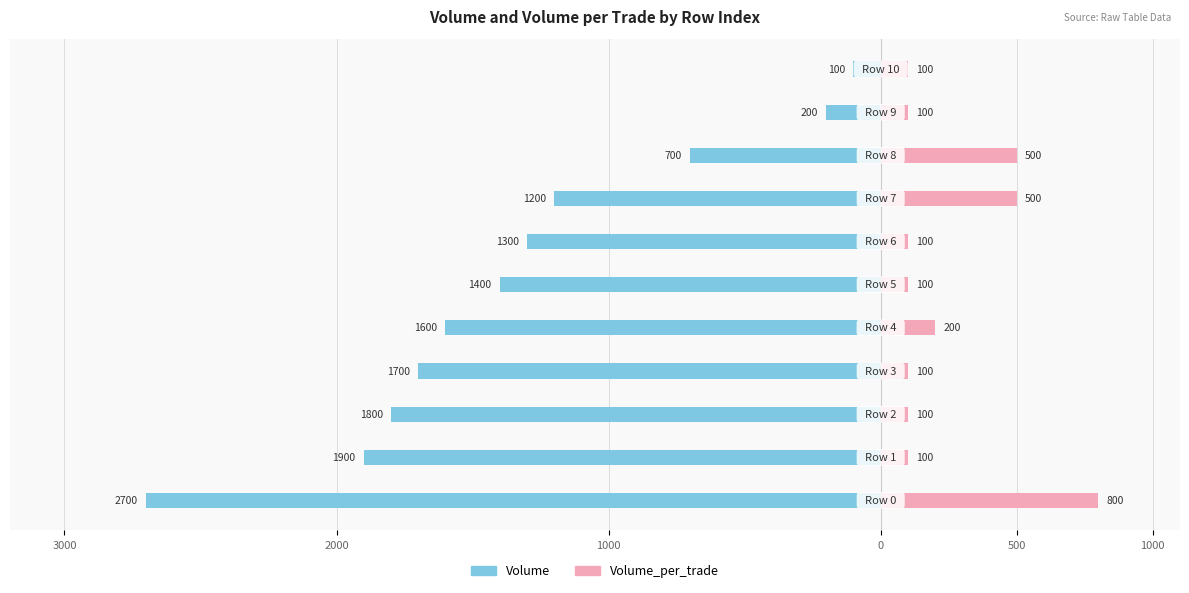

Are the bars grouped side by side (vs. stacked)?

Yes